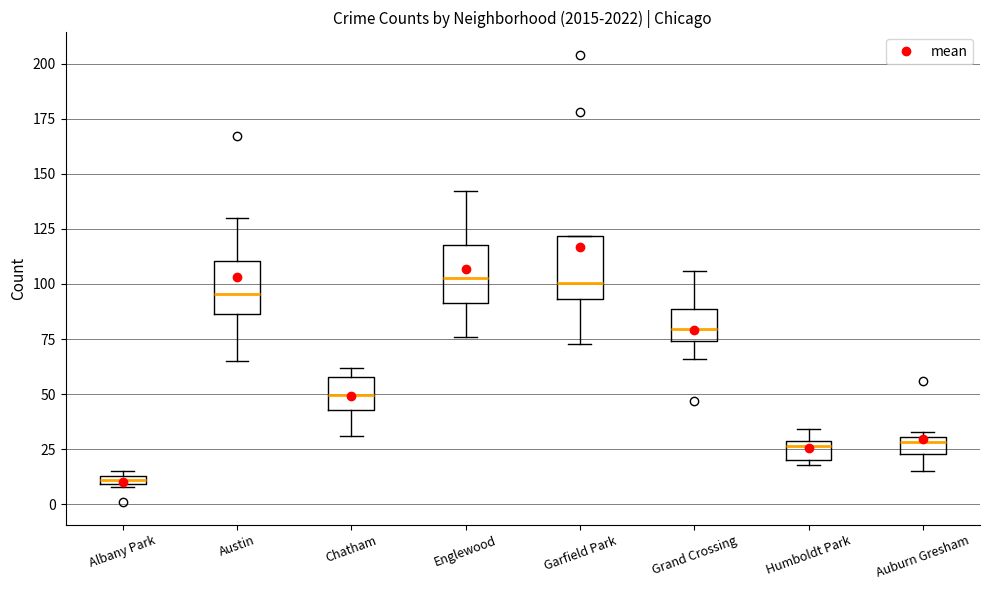

Where is the upper edge of the box for Humboldt Park on the y-axis? The values are not printed on the chart, so give them approximately, as read against the axis.

30